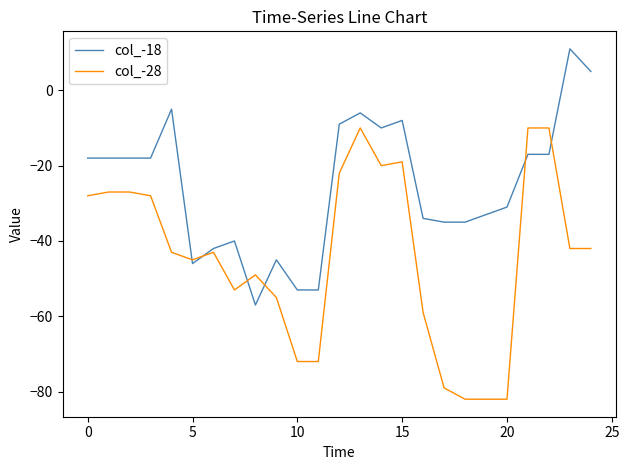

What is the maximum value for col_-28?

-10